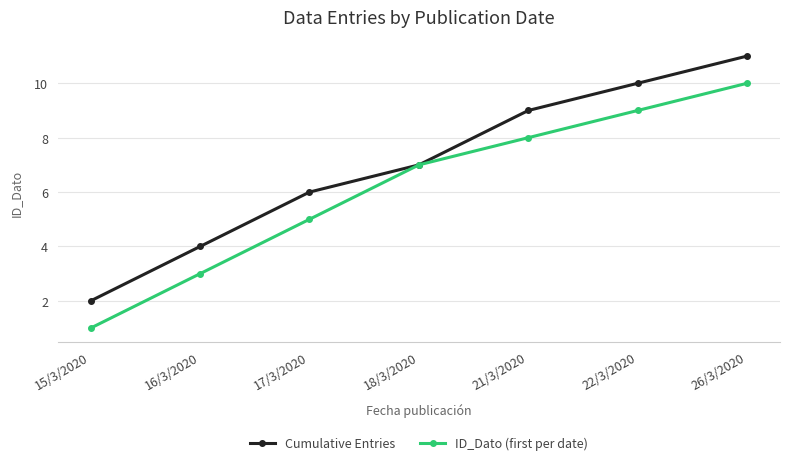

True or false: Cumulative Entries has a value of 2 at 15/3/2020.

True